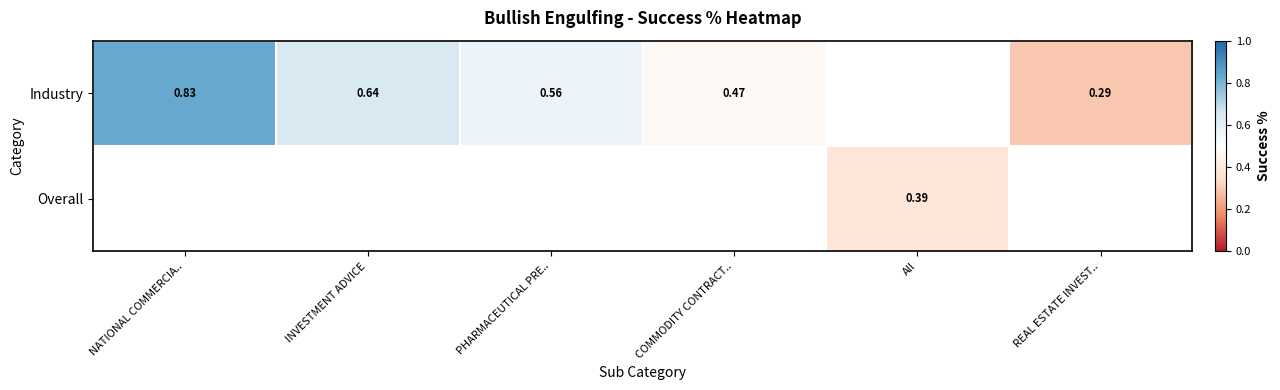

Is the value of Industry at PHARMACEUTICAL PRE.. greater than the value of Overall at All?

Yes